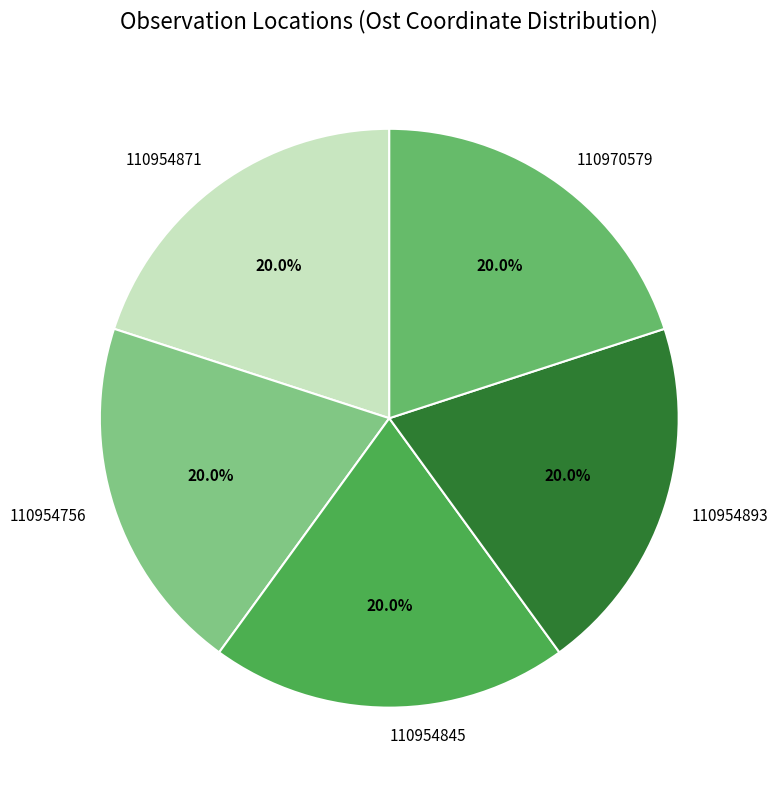

Count the number of slices in the pie.

5